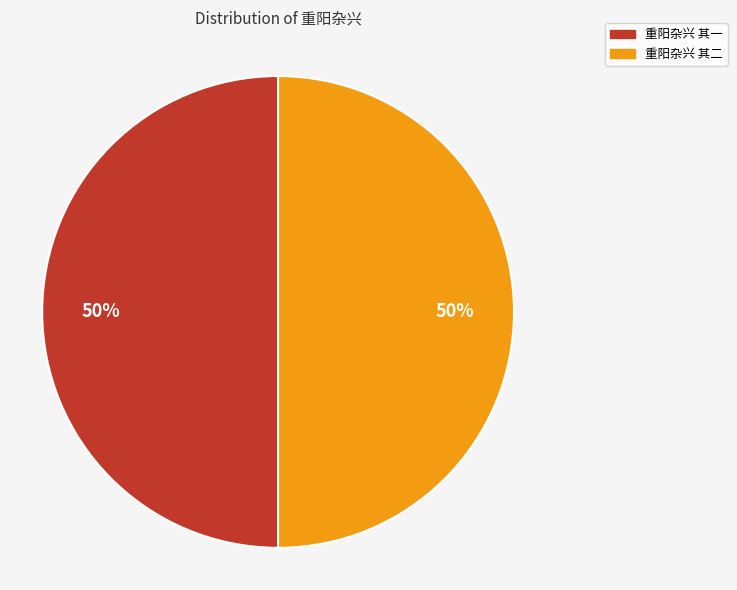

To the nearest percent, what percentage of the pie is 重阳杂兴 其一?

50%